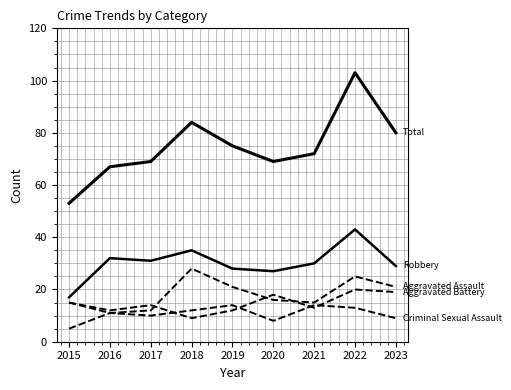

At which category does the chart reach its minimum across all series?

2015